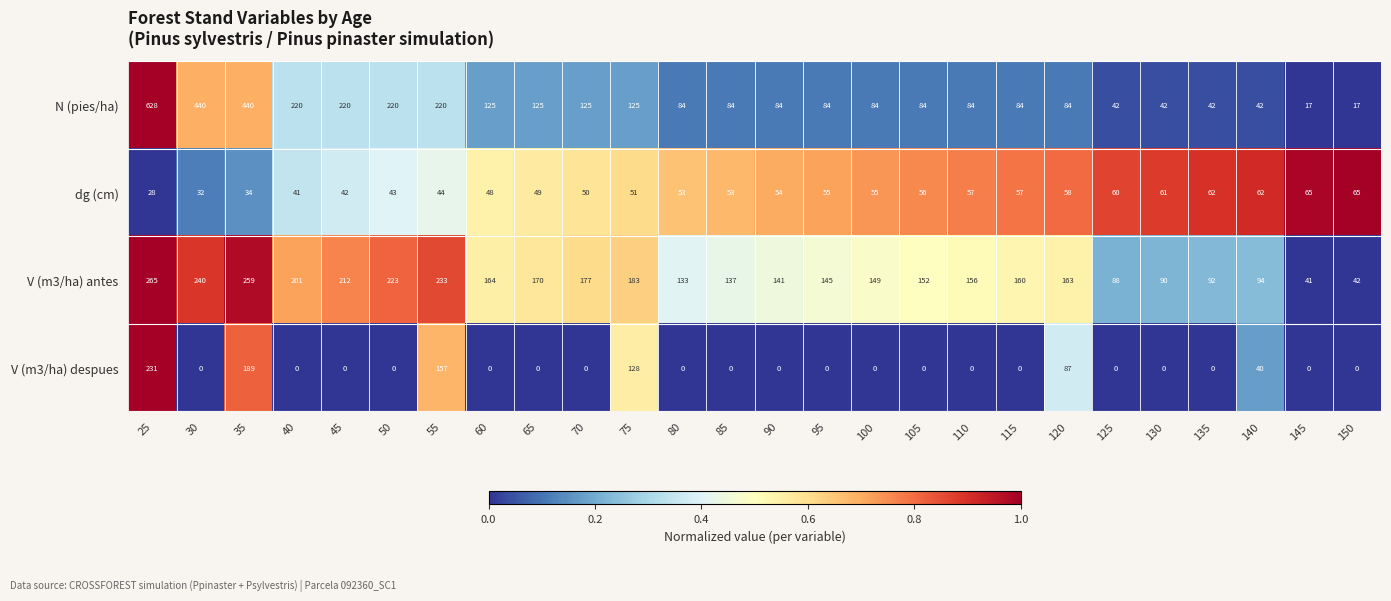

Count the number of categories in the chart.

26